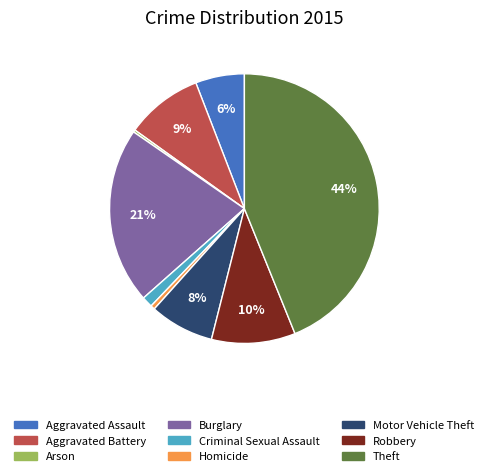

To the nearest percent, what percentage of the pie is Theft?

44%